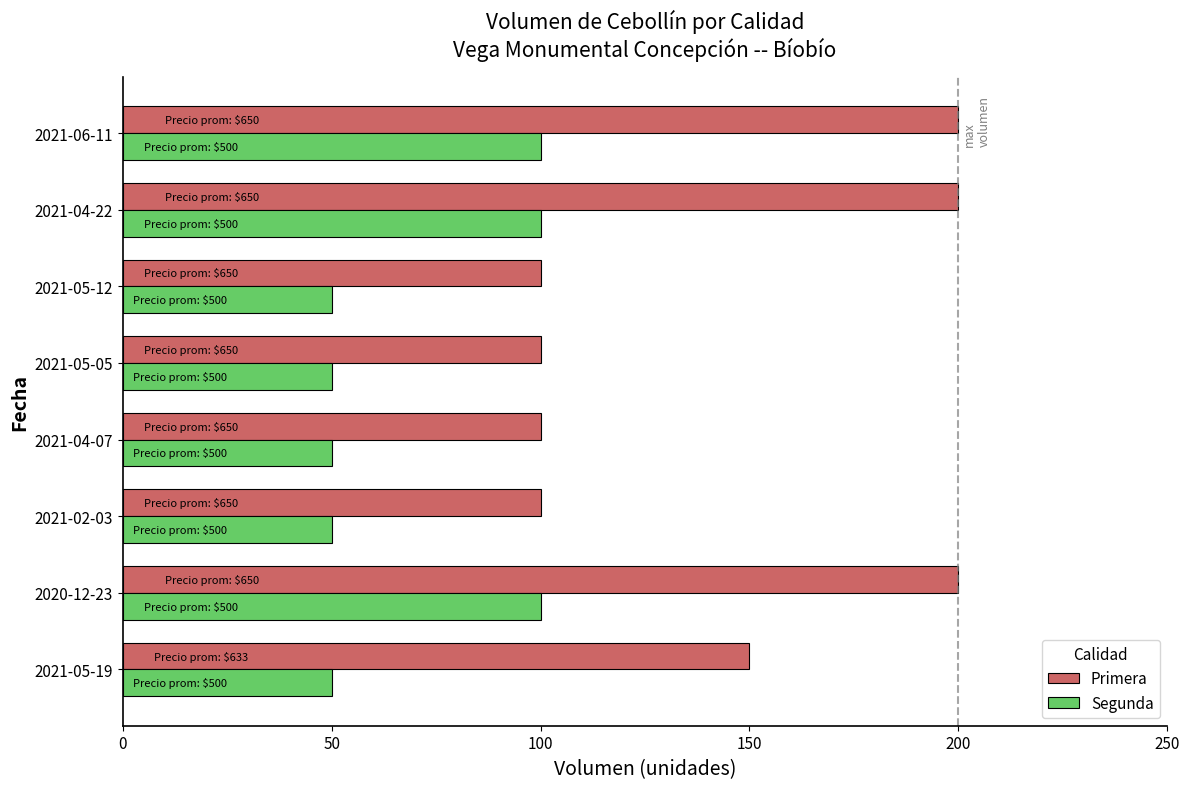

Between 2021-05-05 and 2021-04-22, which series saw the biggest shift?

Primera